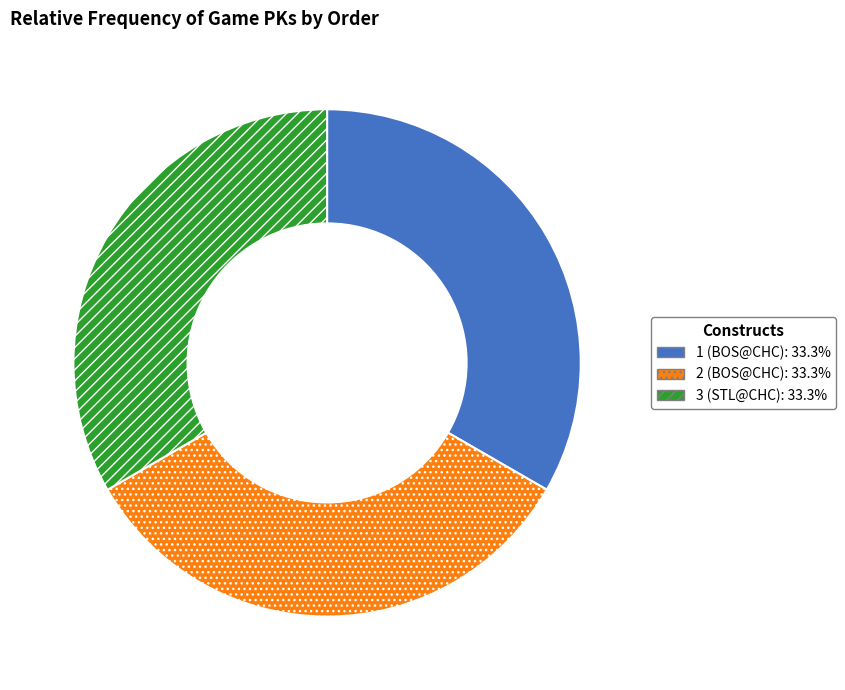

Approximately how many times larger is the value at 1 (BOS@CHC): 33.3% compared to 2 (BOS@CHC): 33.3%?

1.0